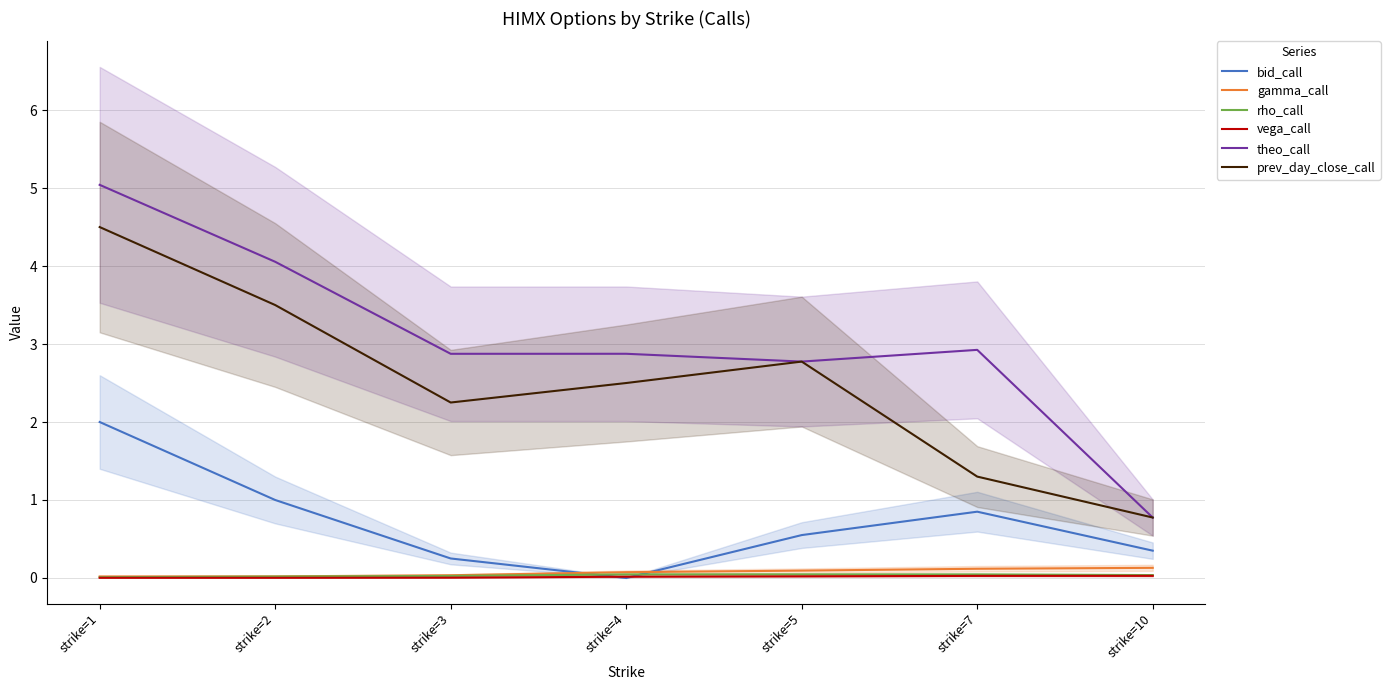

How many series are shown in this chart?

6